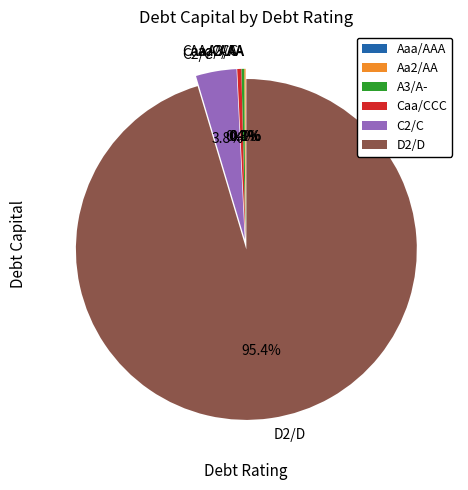

Rank the categories by value from highest to lowest.

D2/D, C2/C, Caa/CCC, A3/A-, Aa2/AA, Aaa/AAA